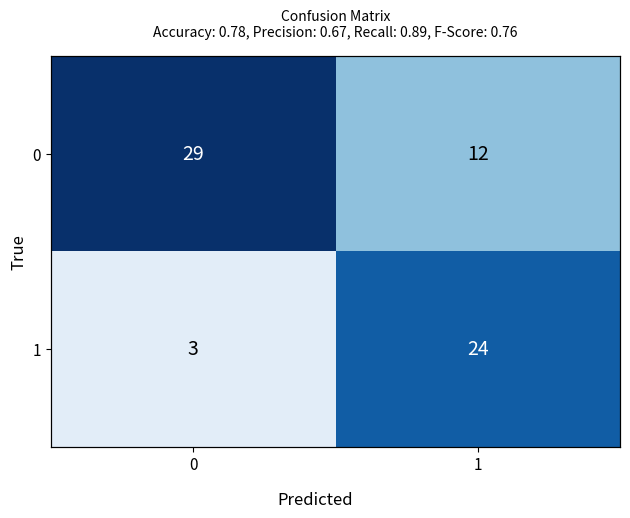

Rank the series by their maximum value, from highest to lowest.

0, 1